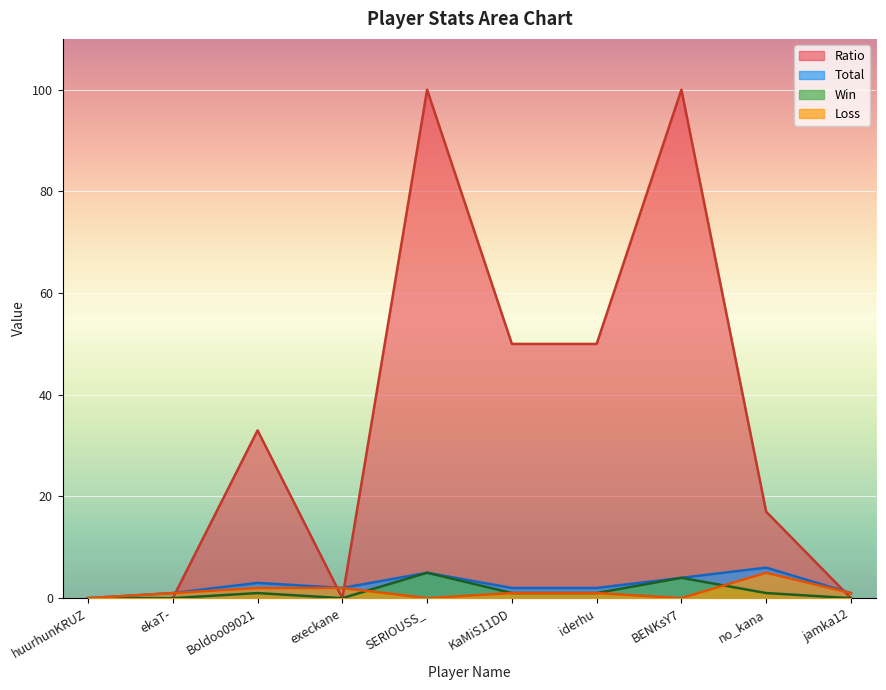

Reading left to right, extract all data points from this chart.

Total: huurhunKRUZ=0	ekaT-=1	Boldoo09021=3	execkane=2	SERIOUSS_=5	KaMiS11DD=2	iderhu=2	BENKsY7=4	no_kana=6	jamka12=1
Win: huurhunKRUZ=0	ekaT-=0	Boldoo09021=1	execkane=0	SERIOUSS_=5	KaMiS11DD=1	iderhu=1	BENKsY7=4	no_kana=1	jamka12=0
Loss: huurhunKRUZ=0	ekaT-=1	Boldoo09021=2	execkane=2	SERIOUSS_=0	KaMiS11DD=1	iderhu=1	BENKsY7=0	no_kana=5	jamka12=1
Ratio: huurhunKRUZ=0	ekaT-=0	Boldoo09021=33	execkane=0	SERIOUSS_=100	KaMiS11DD=50	iderhu=50	BENKsY7=100	no_kana=17	jamka12=0